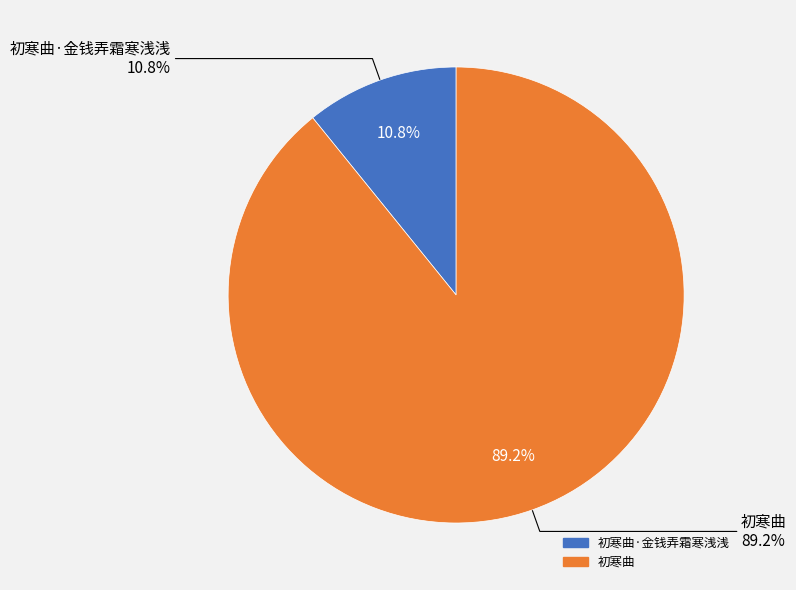

To the nearest percent, what is the average slice percentage?

50%